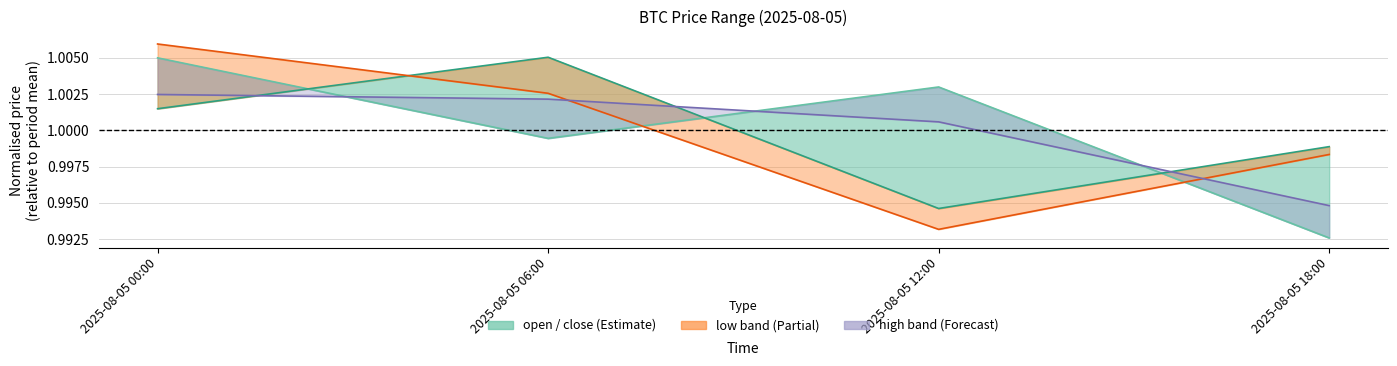

What is the greatest value displayed?

1.0